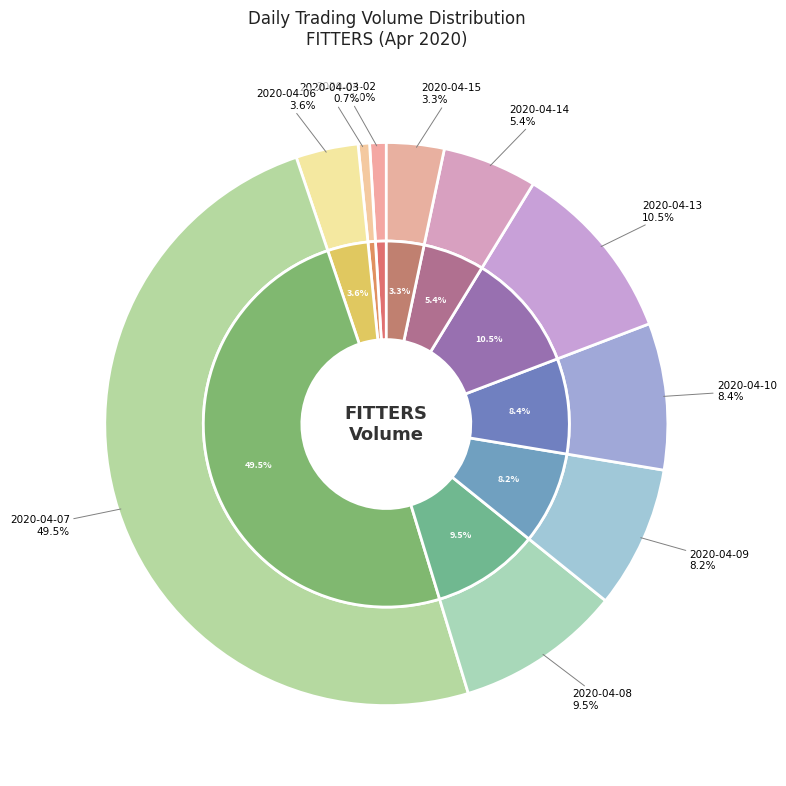

Is it true that 2020-04-08 is 1% of the pie?

False